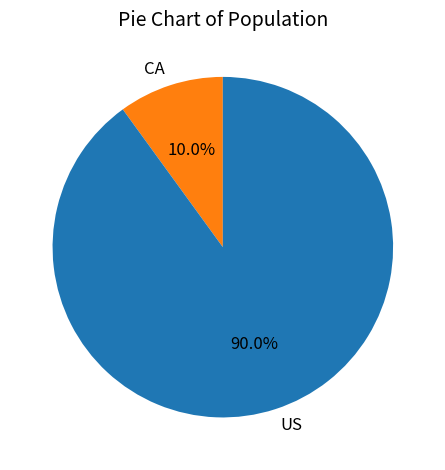

Which category has the smallest portion of the pie?

CA